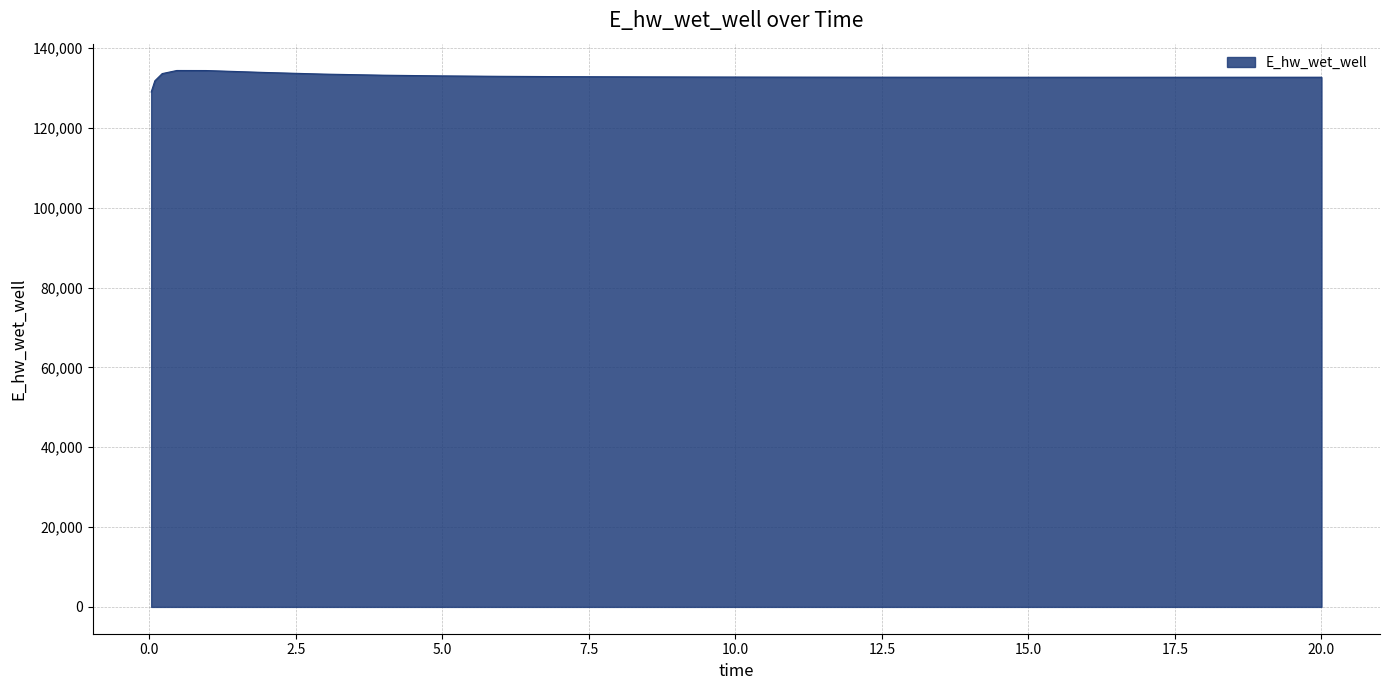

What is the smallest value displayed?

128975.4